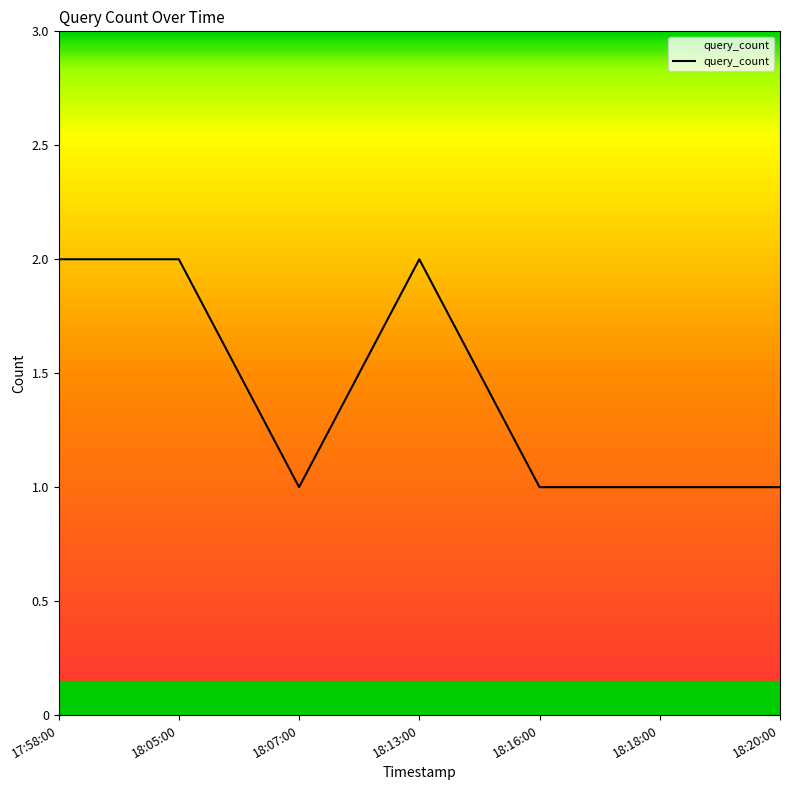

Approximately how many times larger is the value at 18:05:00 compared to 18:07:00?

2.0